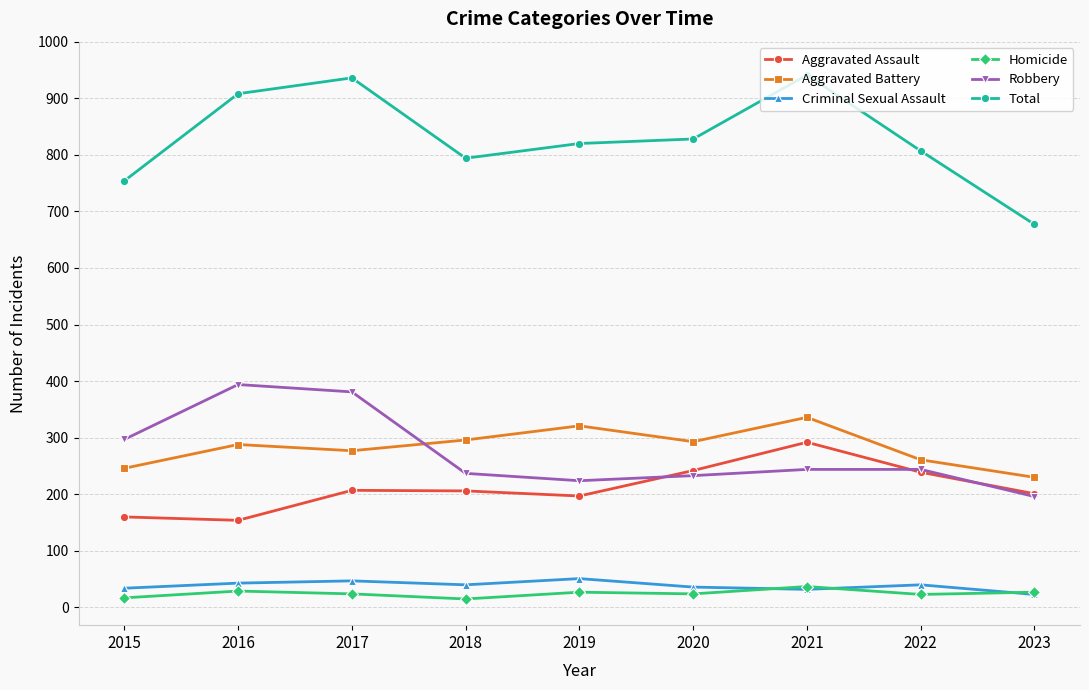

At how many categories does at least one series exceed 704?

8